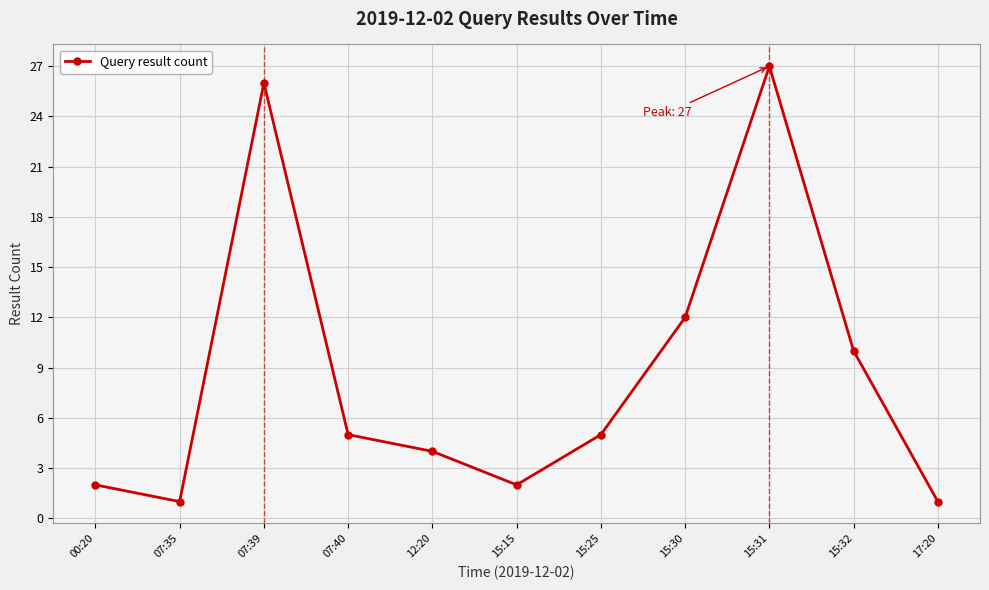

What is the minimum value shown in the chart?

1